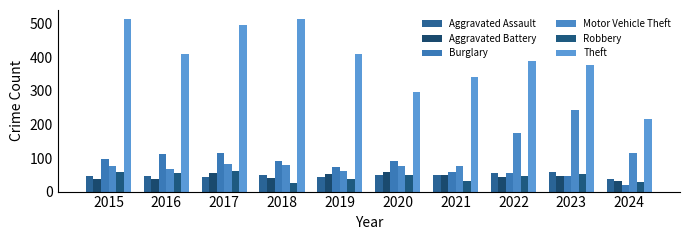

Reading left to right, extract all data points from this chart.

Aggravated Assault: 46	46	44	48	44	48	50	55	59	37
Aggravated Battery: 38	37	54	39	51	59	49	42	47	32
Burglary: 98	112	114	92	72	92	57	56	47	19
Motor Vehicle Theft: 75	67	82	78	60	75	75	175	243	116
Robbery: 59	54	60	27	38	48	32	46	53	28
Theft: 515	409	497	515	409	296	341	388	378	217